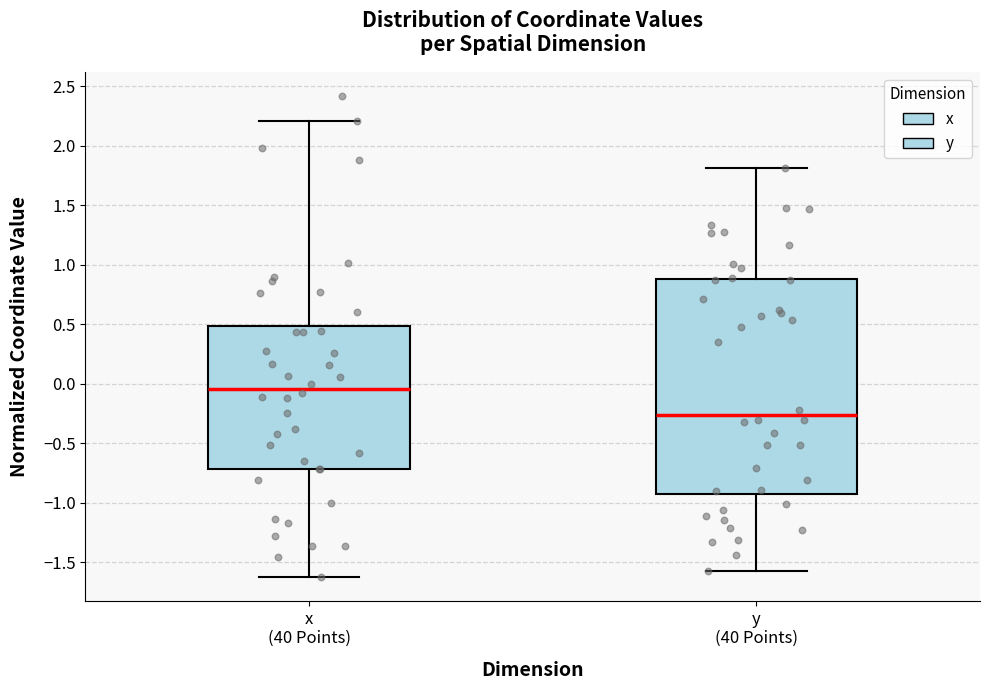

Reading left to right, read every box against the y-axis: the position of its median line, the range the box covers, and the ends of its whiskers. The values are not printed on the chart, so give them approximately, as read against the axis.

x (40 Points): median -0.05, box -0.70 to 0.50, whiskers -1.60 to 2.20
y (40 Points): median -0.25, box -0.95 to 0.90, whiskers -1.55 to 1.80